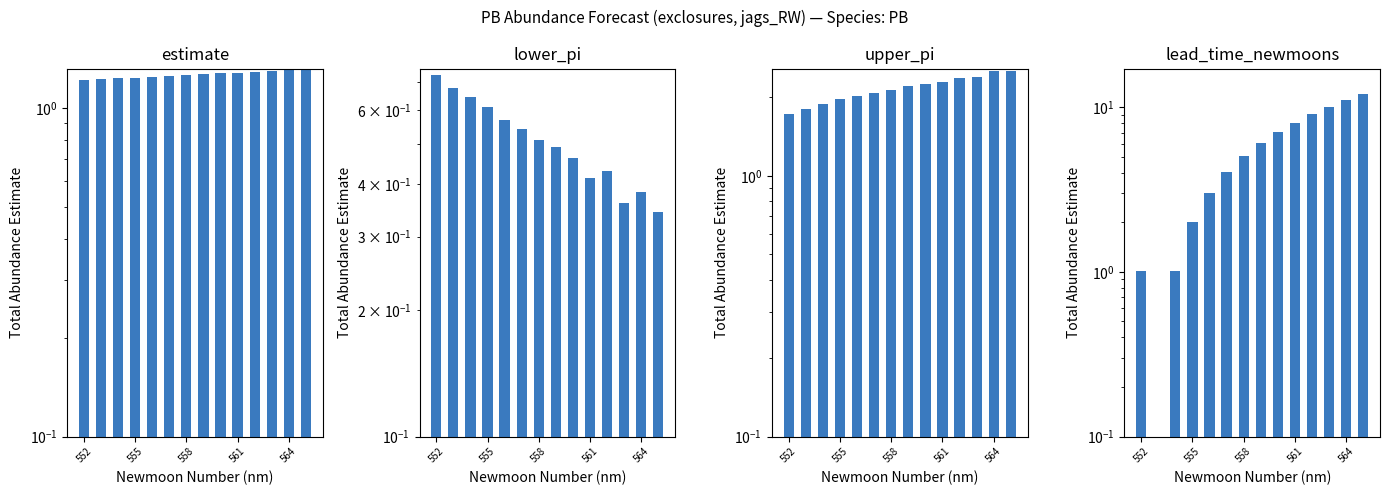

What are all the series names shown in the legend?

estimate, lower_pi, upper_pi, lead_time_newmoons